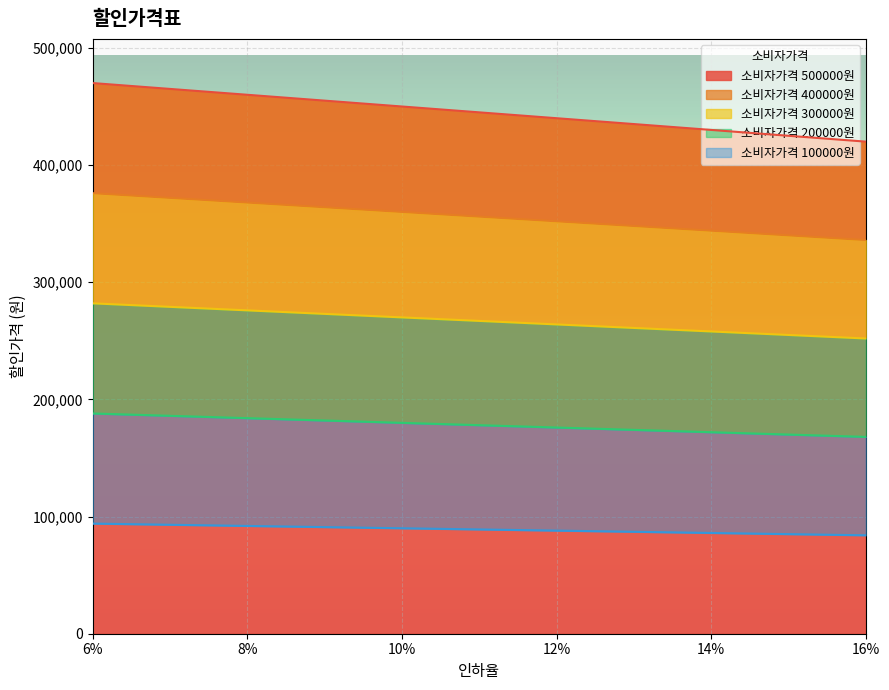

What position from the left is 6%?

1